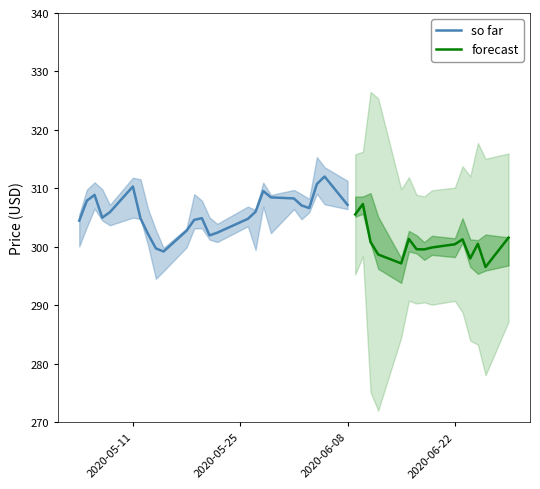

What is the maximum value for so far?

312.0